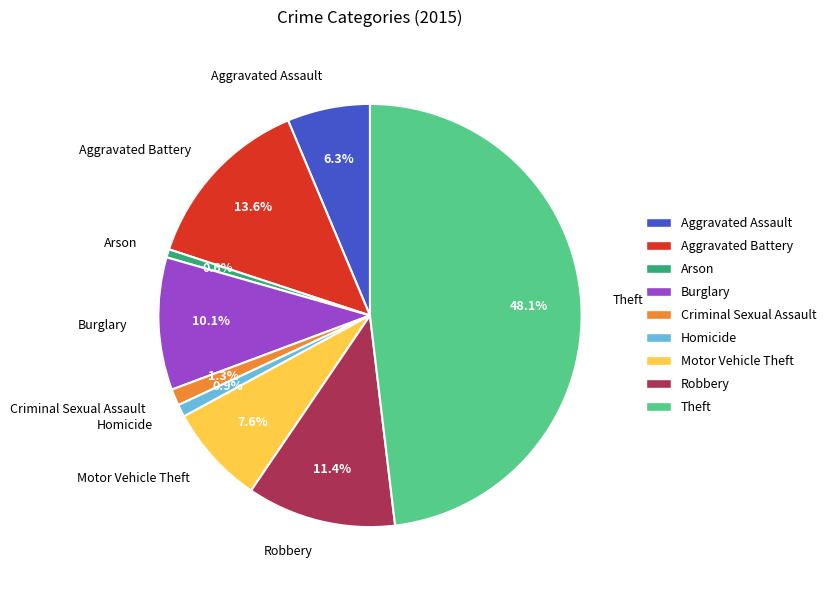

True or false: Aggravated Battery accounts for 28% of the total.

False